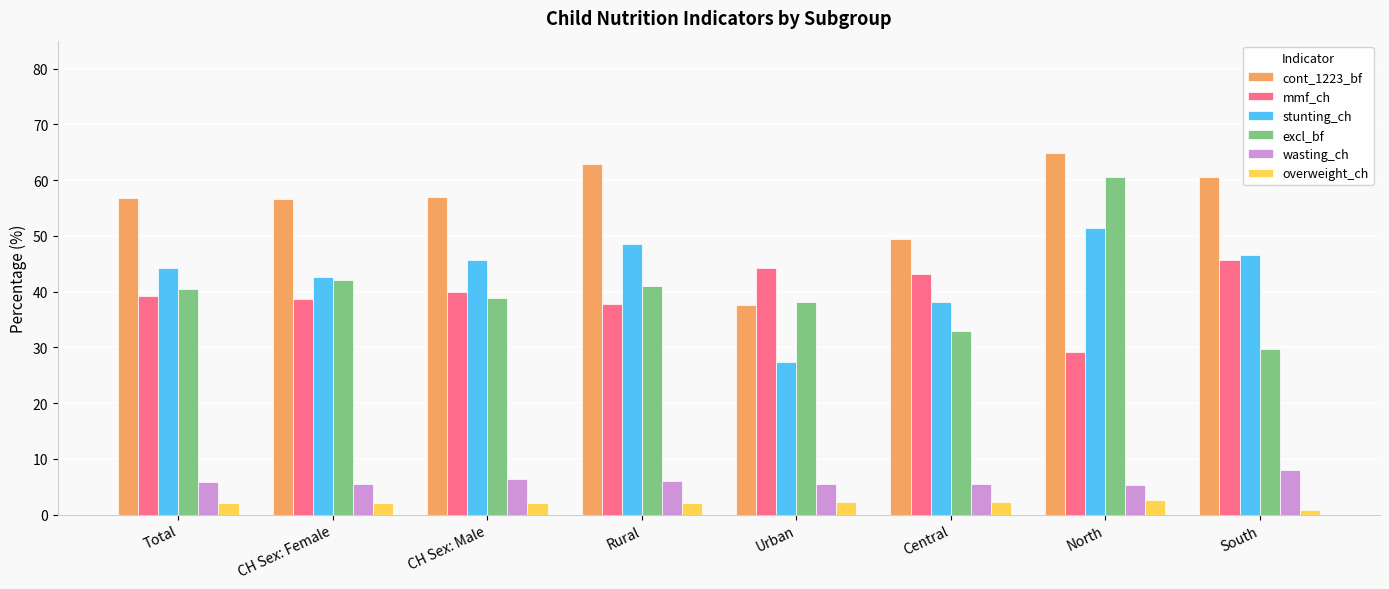

Count the number of categories in the chart.

8